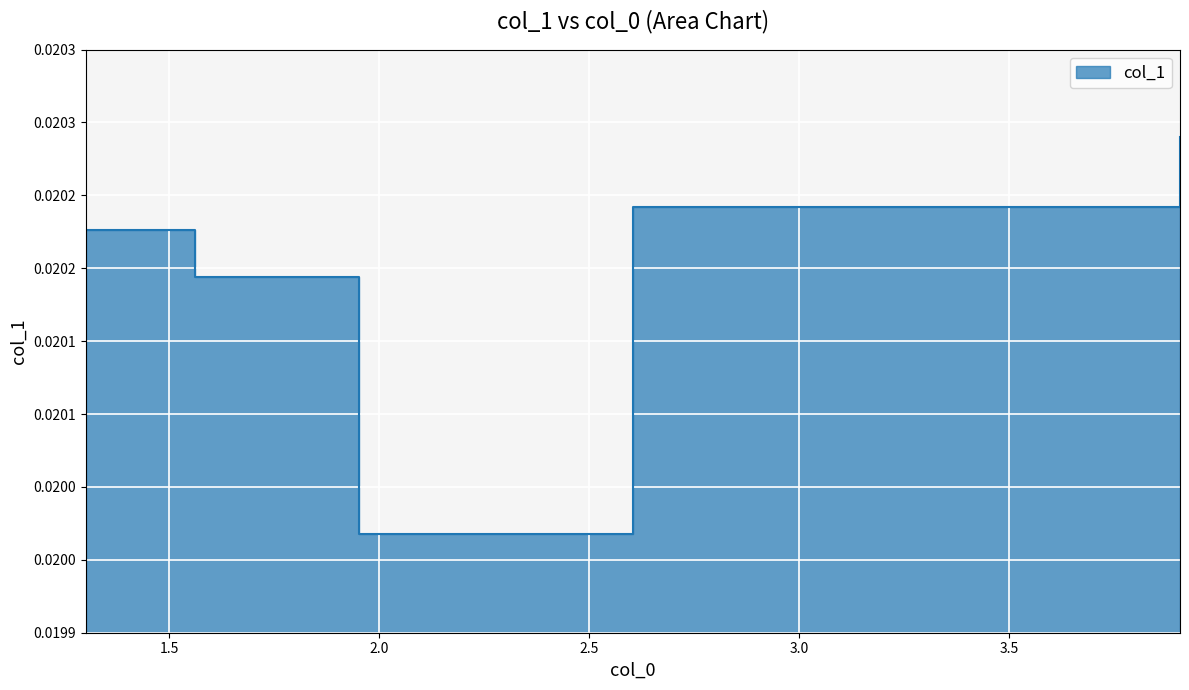

What is the label of the 5th point from the right?

3.90625